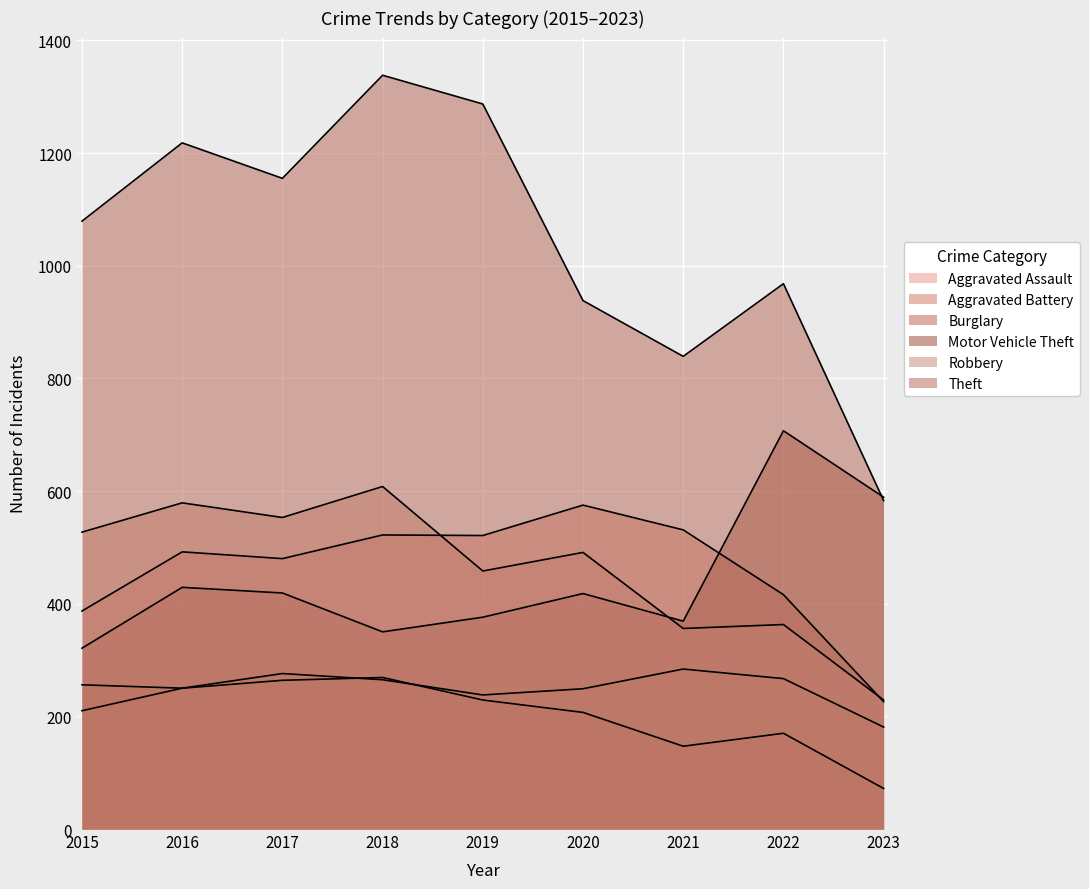

How many lines are shown in the chart?

6